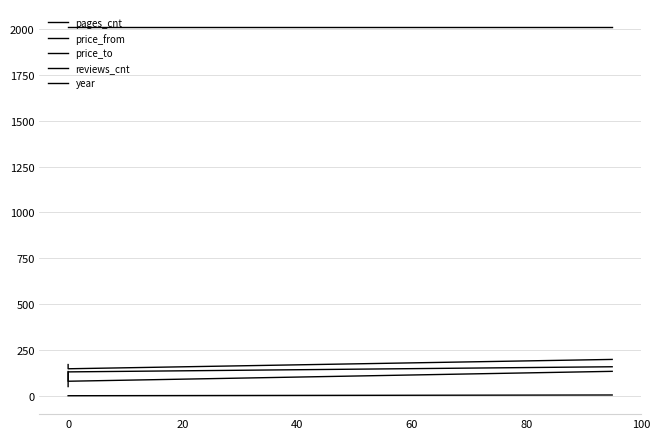

List the series in order of their peak value, highest first.

year, price_to, pages_cnt, price_from, reviews_cnt